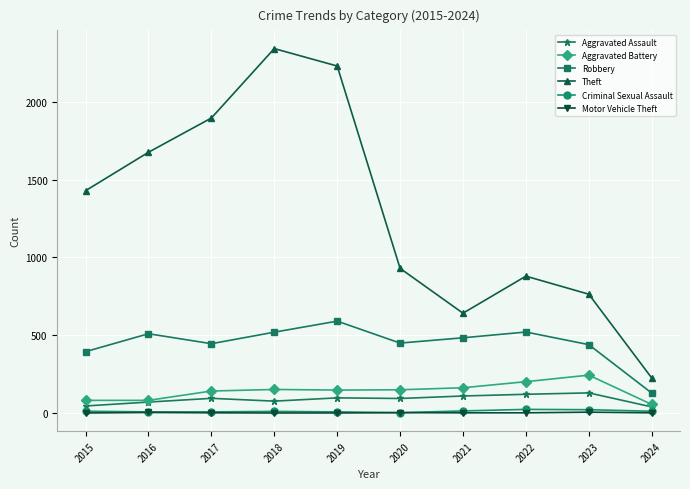

What is the average value of the Theft series?

1302